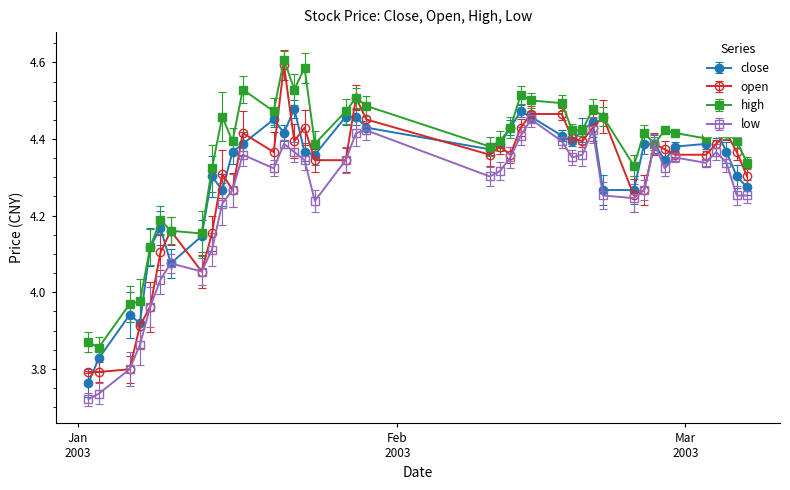

True or false: open has more than 2 points higher than both neighbors.

True